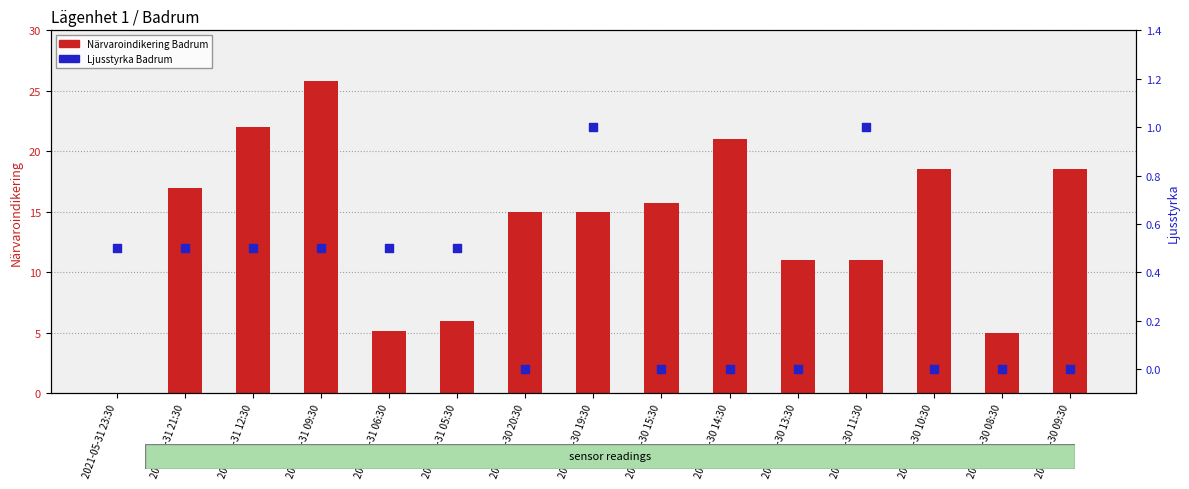

Is the value of Ljusstyrka Badrum at 2021-05-30 09:30 greater than the value of Närvaroindikering Badrum at 2021-05-30 19:30?

No